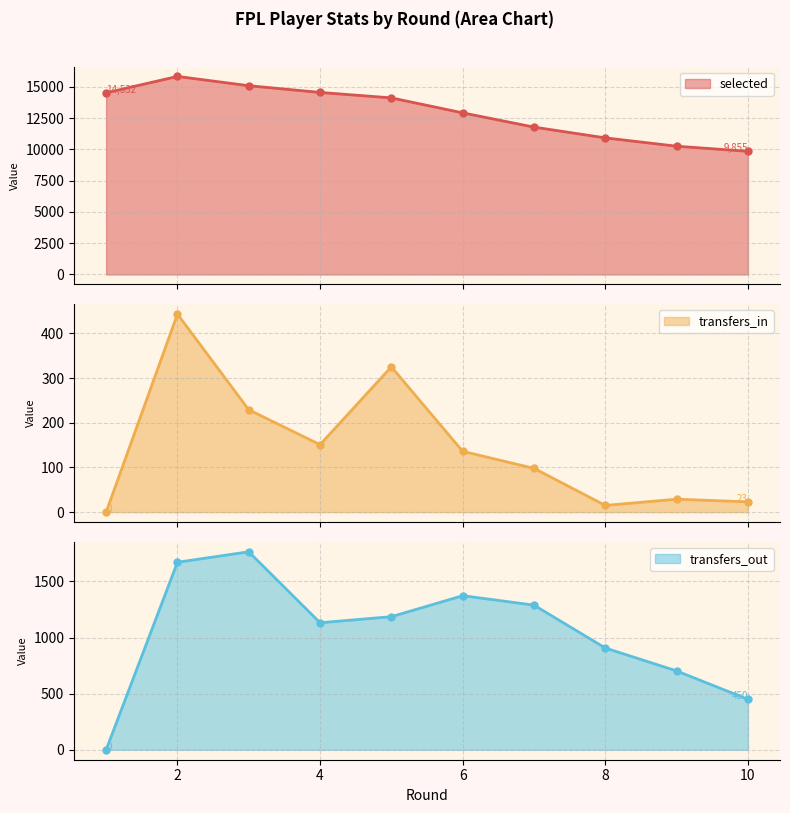

Which series has the largest total across all categories?

selected